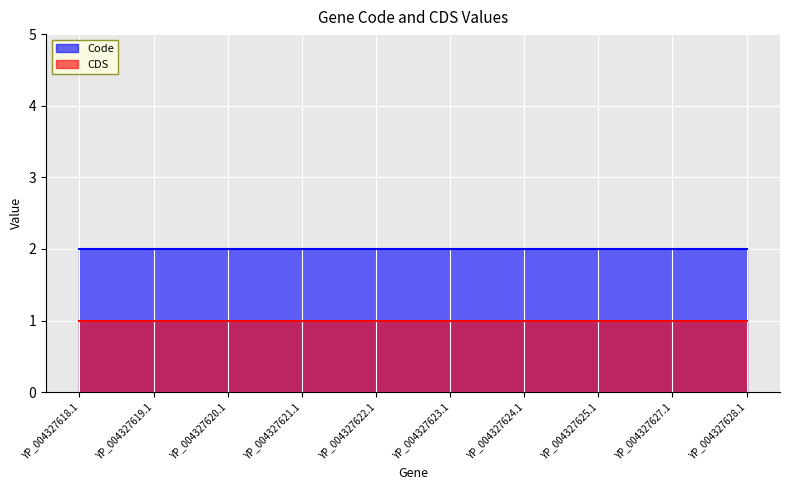

At YP_004327620.1, list the series in order from largest to smallest.

Code, CDS